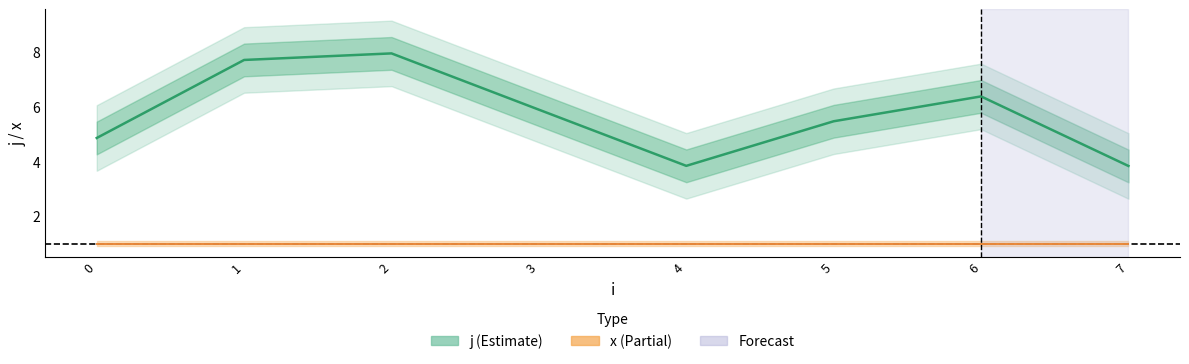

At which label does j reach its minimum?

4